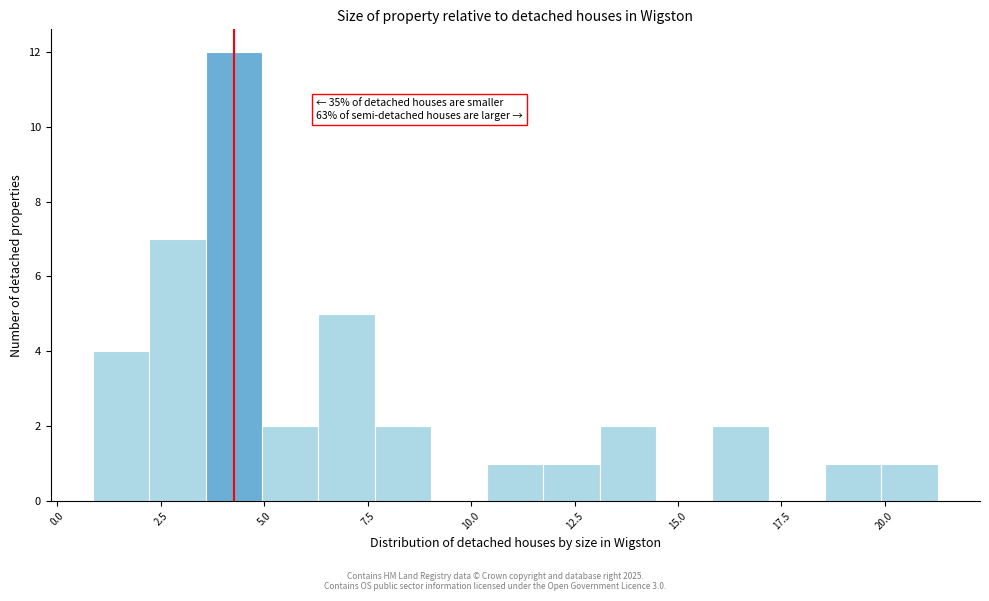

Around what value on the x-axis is the tallest bar? Give the approximate position of its centre, as read against the axis.

4.5